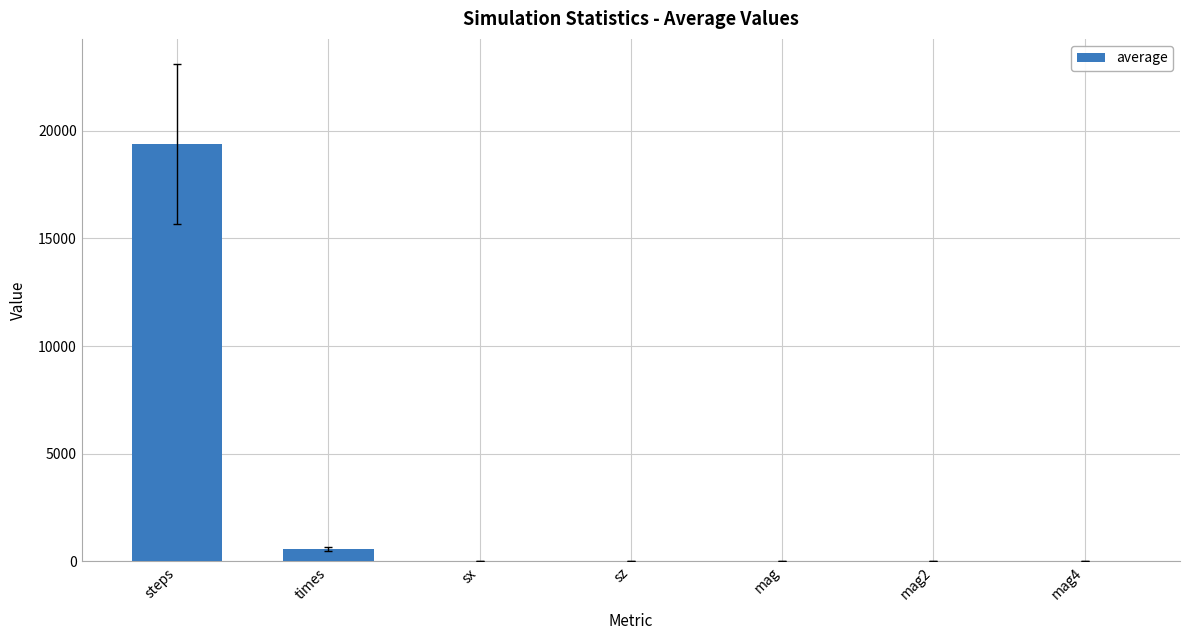

True or false: the data shows 31633.1 at steps.

False